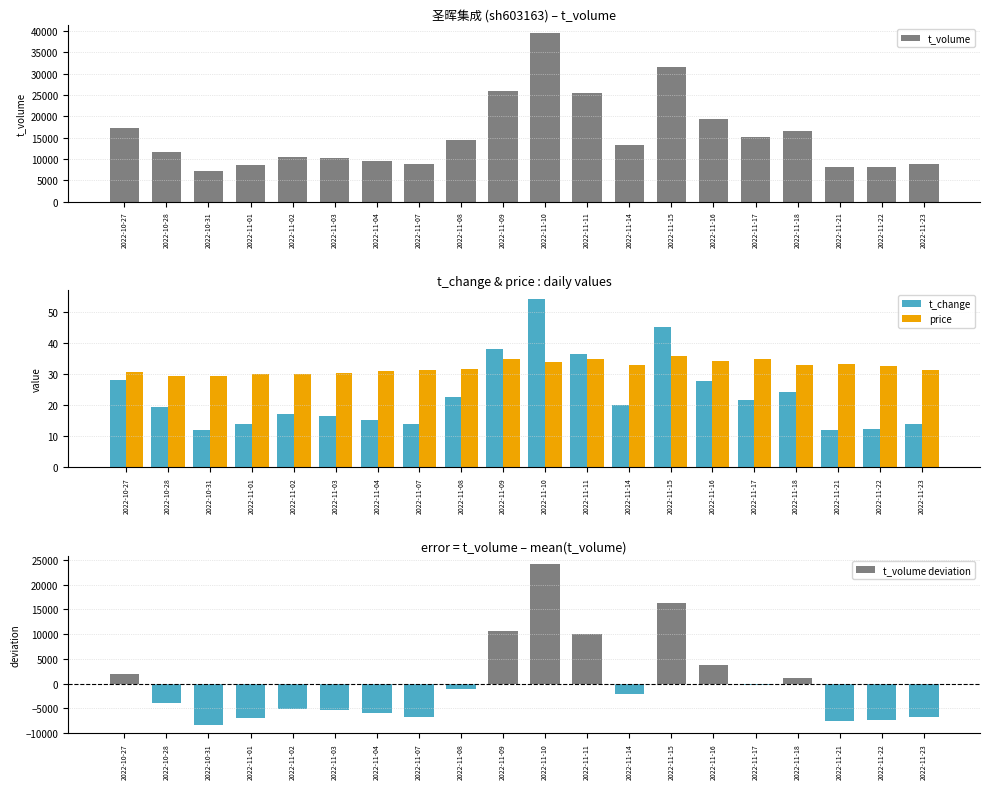

How many values in the t_volume series exceed 13348?

9